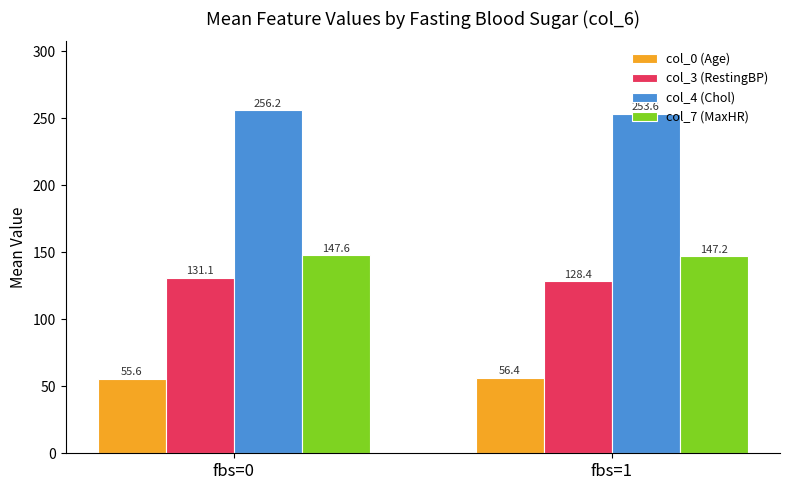

How many groups of bars are there?

2